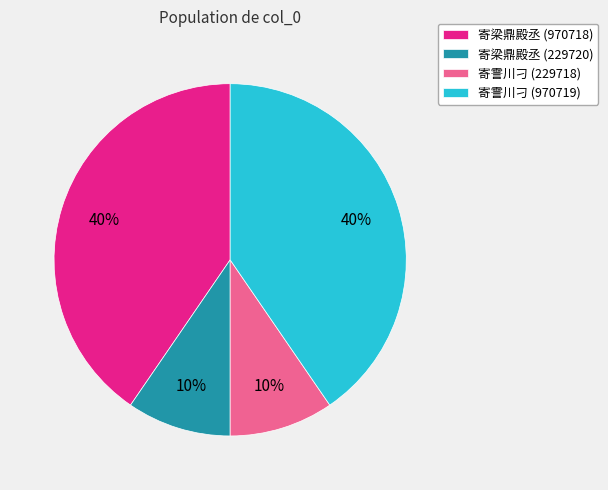

Is it true that 寄霅川刁 (970719) is 40% of the pie?

True